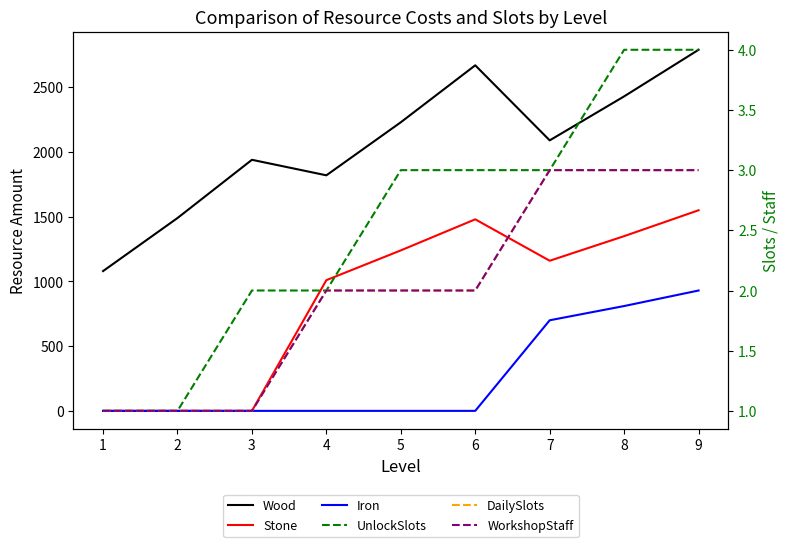

True or false: Wood and DailySlots intersect in this chart.

False